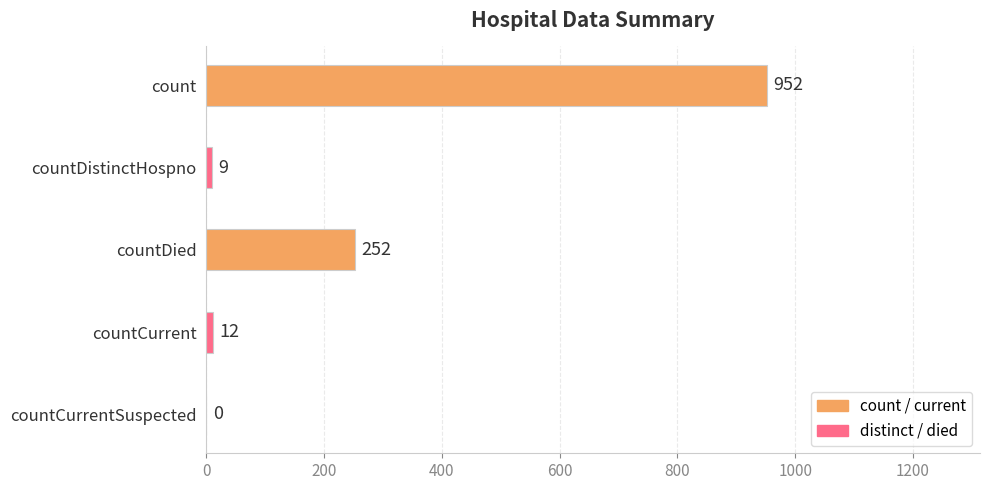

The value at countCurrentSuspected is 0. True or false?

True